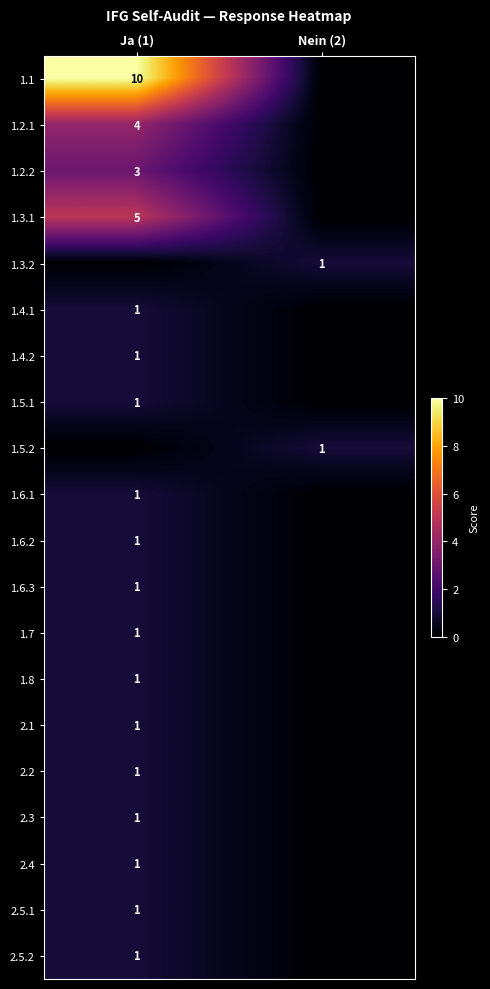

Is it true that 1.1 equals 5 at Ja (1)?

False